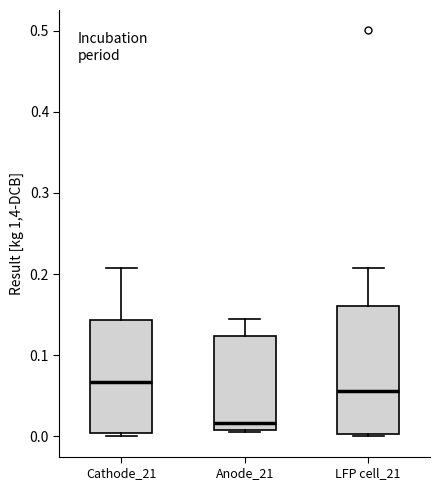

Which box is the tallest, from its lower edge to its upper edge?

LFP cell_21